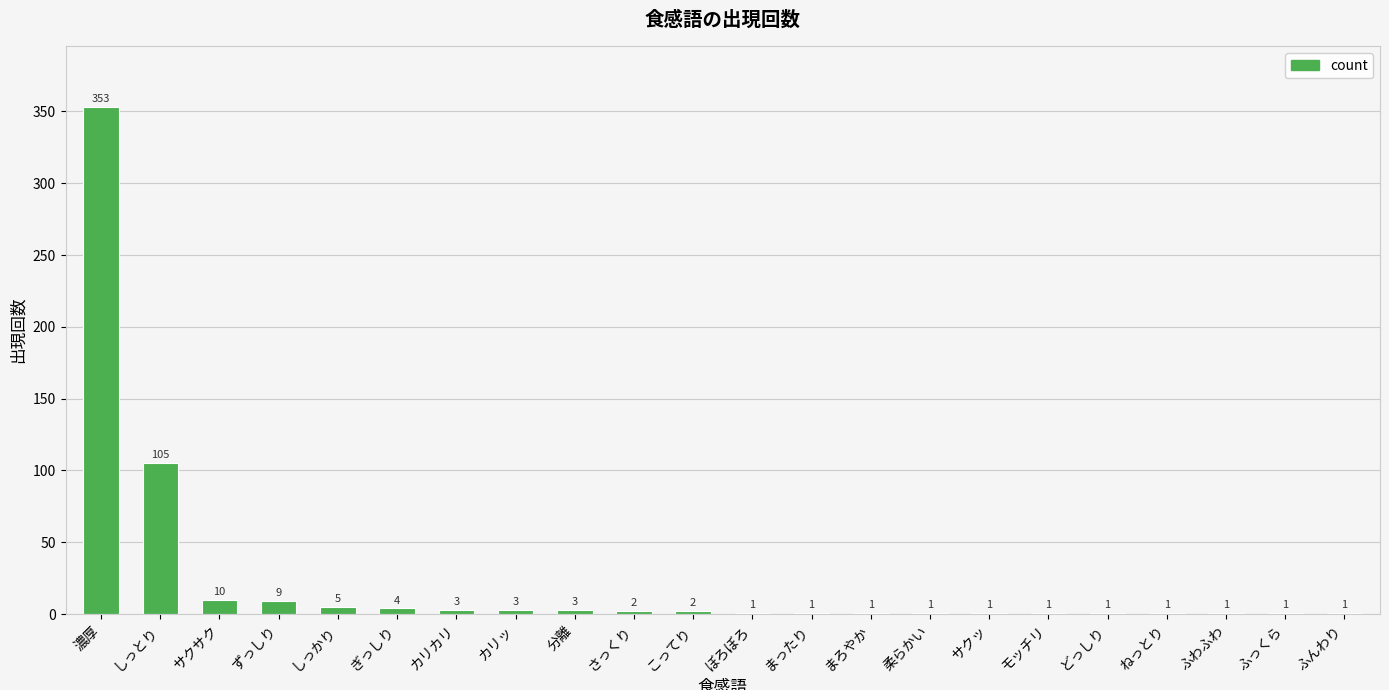

How many series are shown in this chart?

1